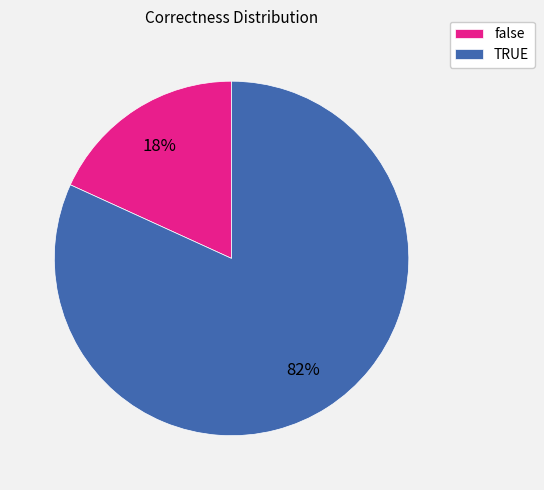

To the nearest percent, what portion does false represent?

18%